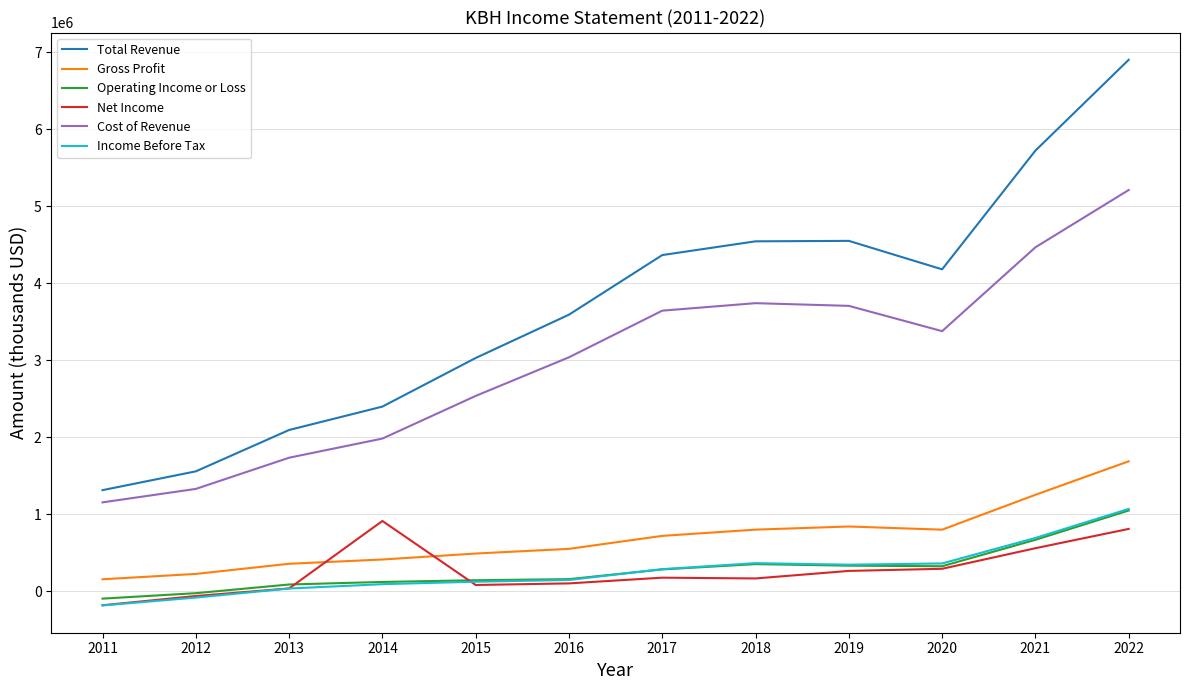

At which category is the sum across all series the highest?

2022